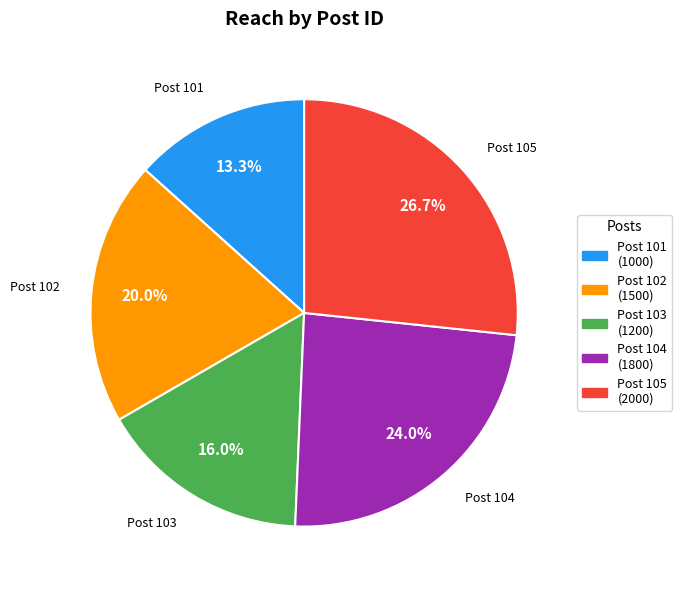

Is there any slice that represents more than half of the pie?

No